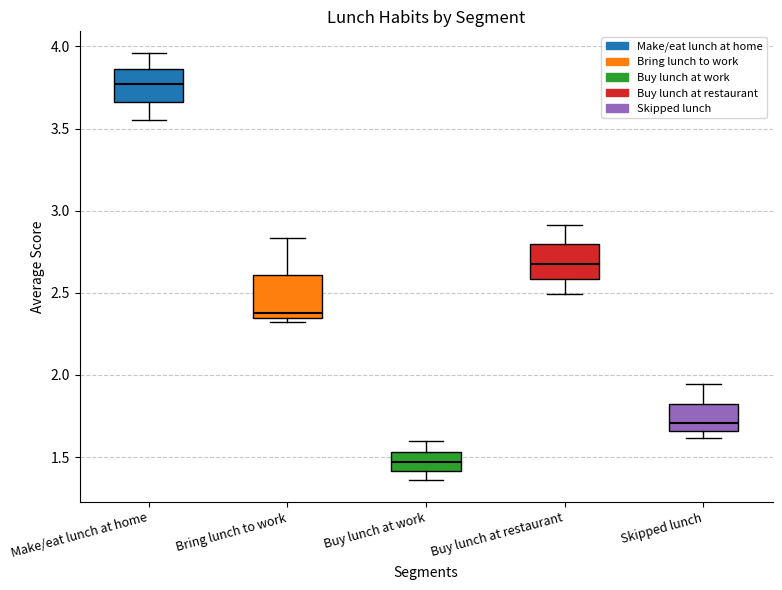

Where does the upper whisker of the box for Make/eat lunch at home end on the y-axis? The values are not printed on the chart, so give them approximately, as read against the axis.

3.95